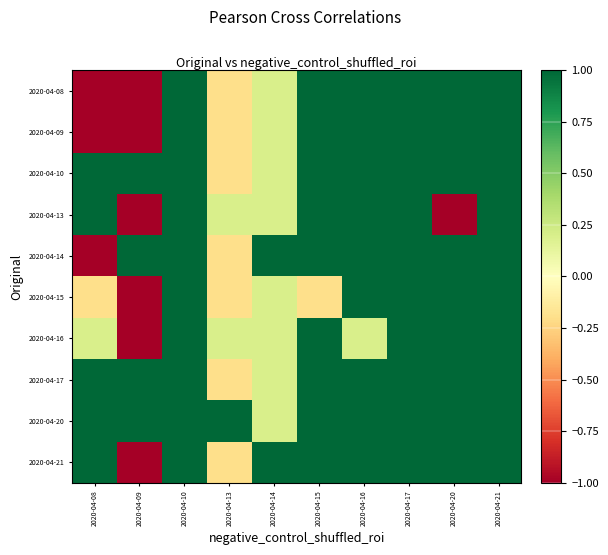

What is the total value across all series at 2020-04-17?

10.0